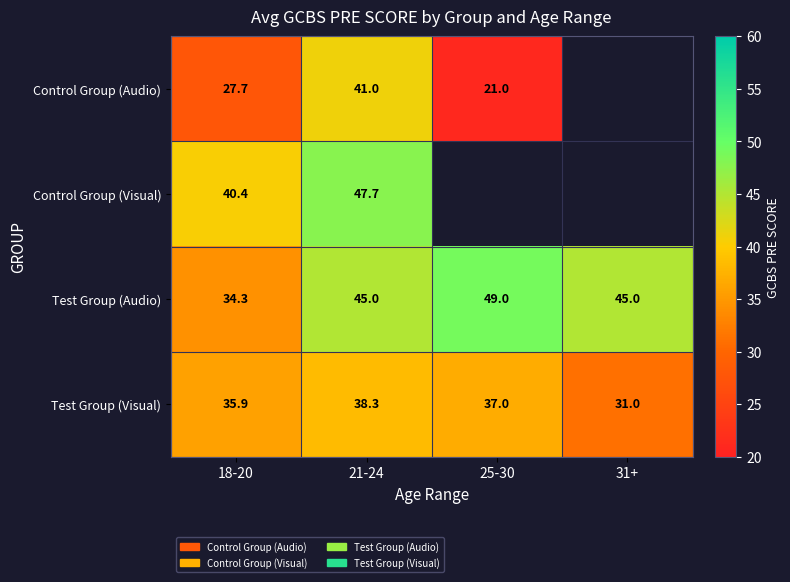

Between 18-20 and 21-24, which series saw the biggest shift?

Control Group (Audio)